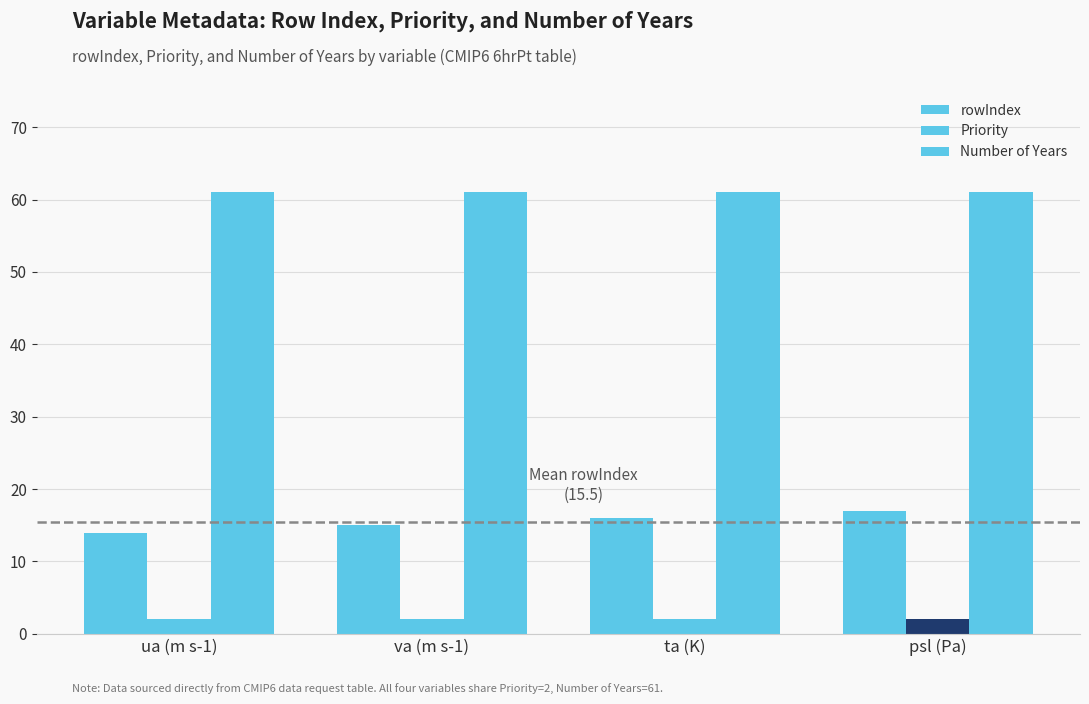

The value of rowIndex at ua (m s-1) is 14. True or false?

True